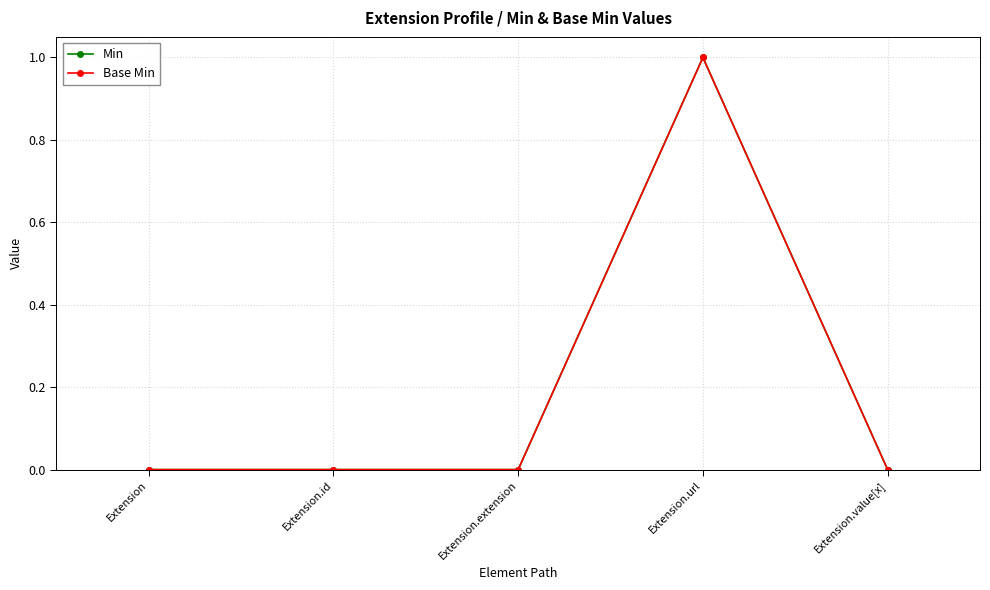

Rank the series at Extension from lowest to highest value.

Min, Base Min